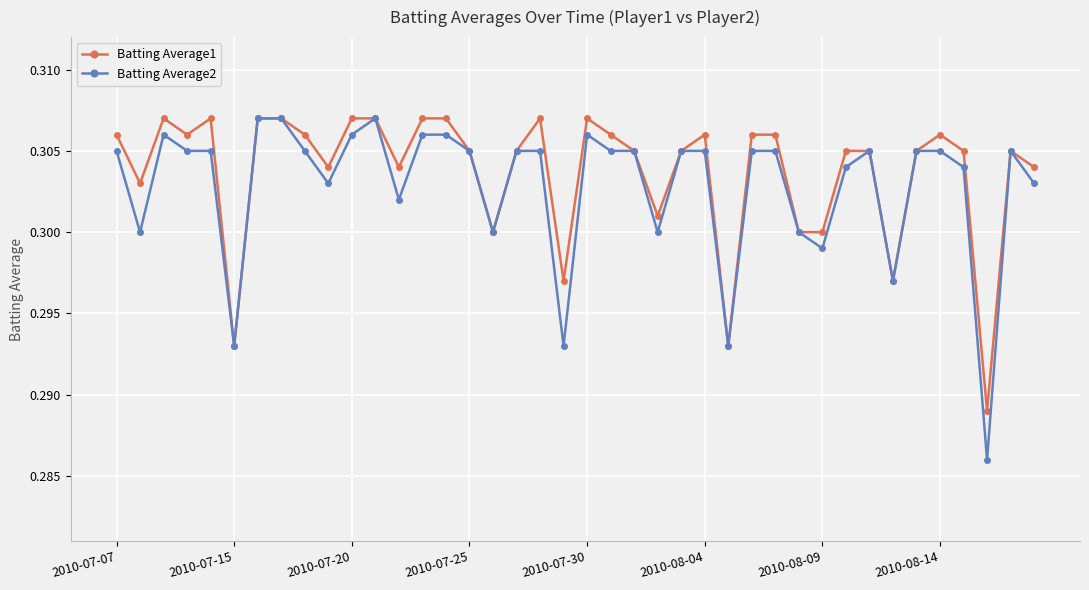

At how many categories does at least one series exceed 0?

40